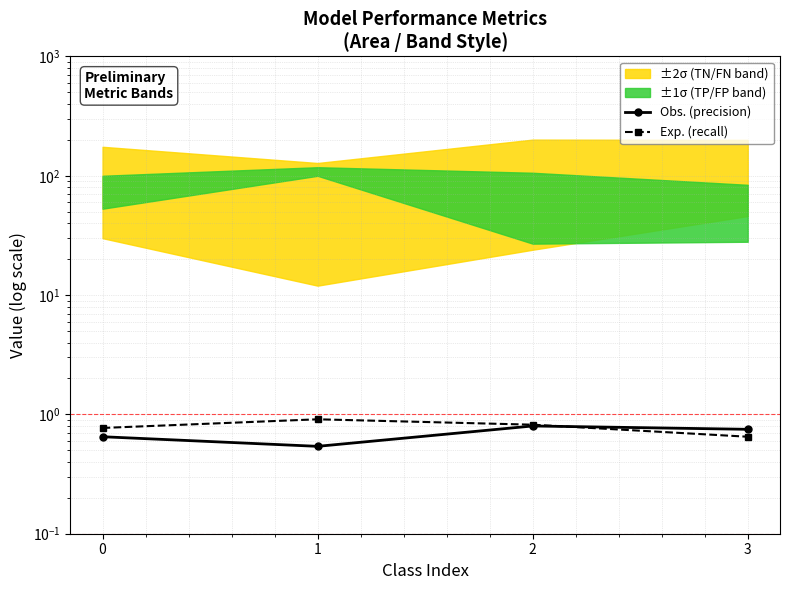

What is the total value across all series at 1?

1.5